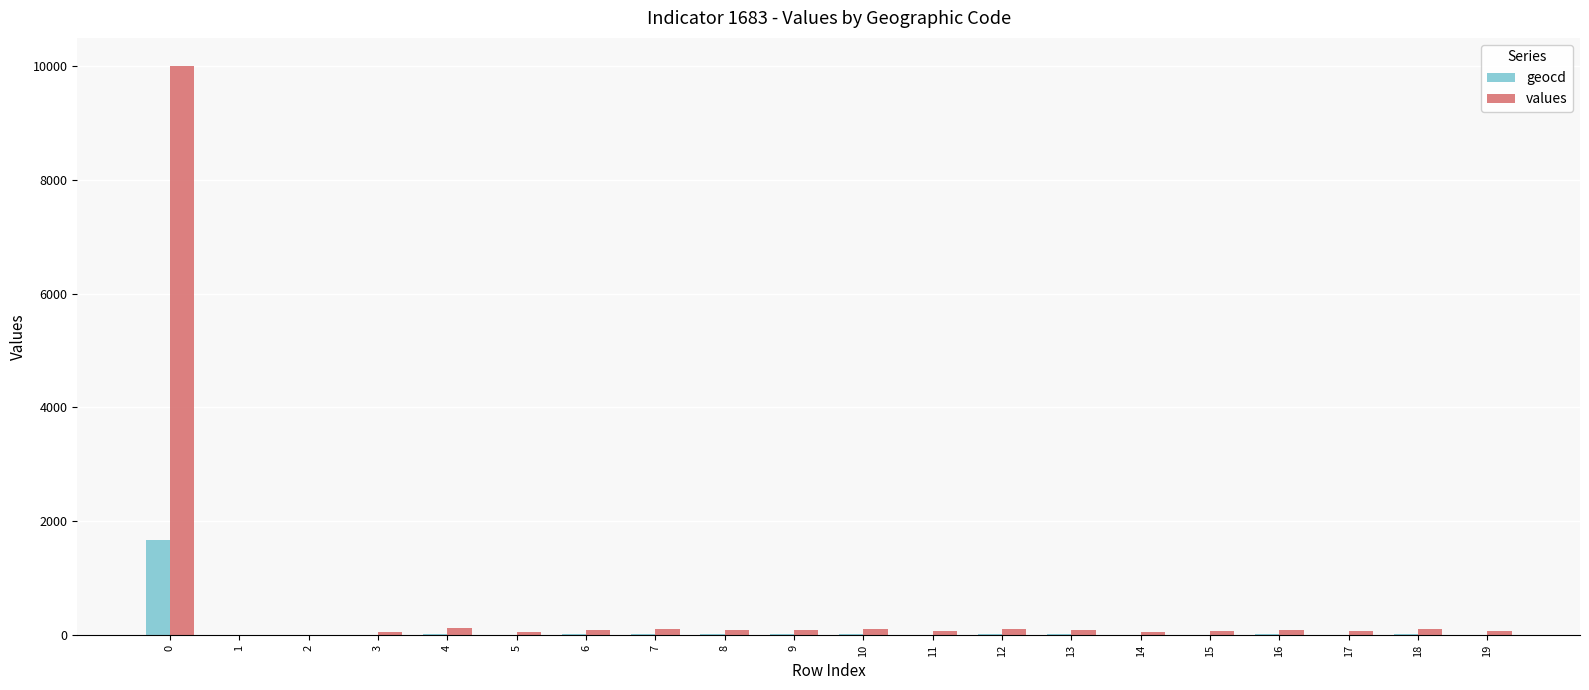

What is the maximum value for values?

9988